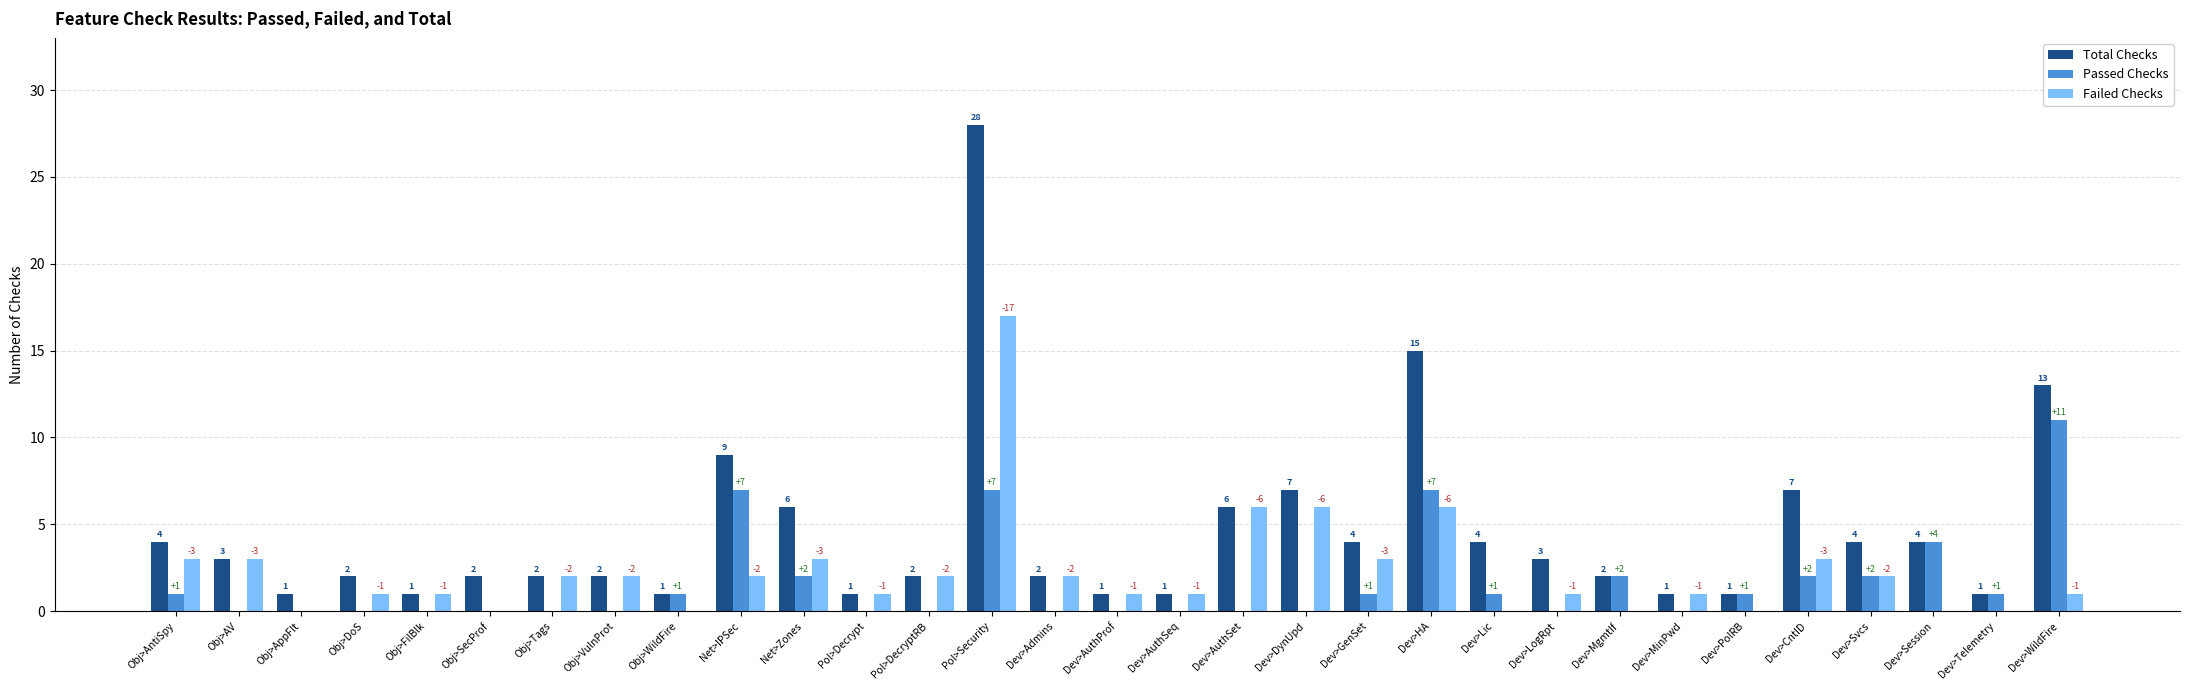

Which series has the largest total across all categories?

Total Checks